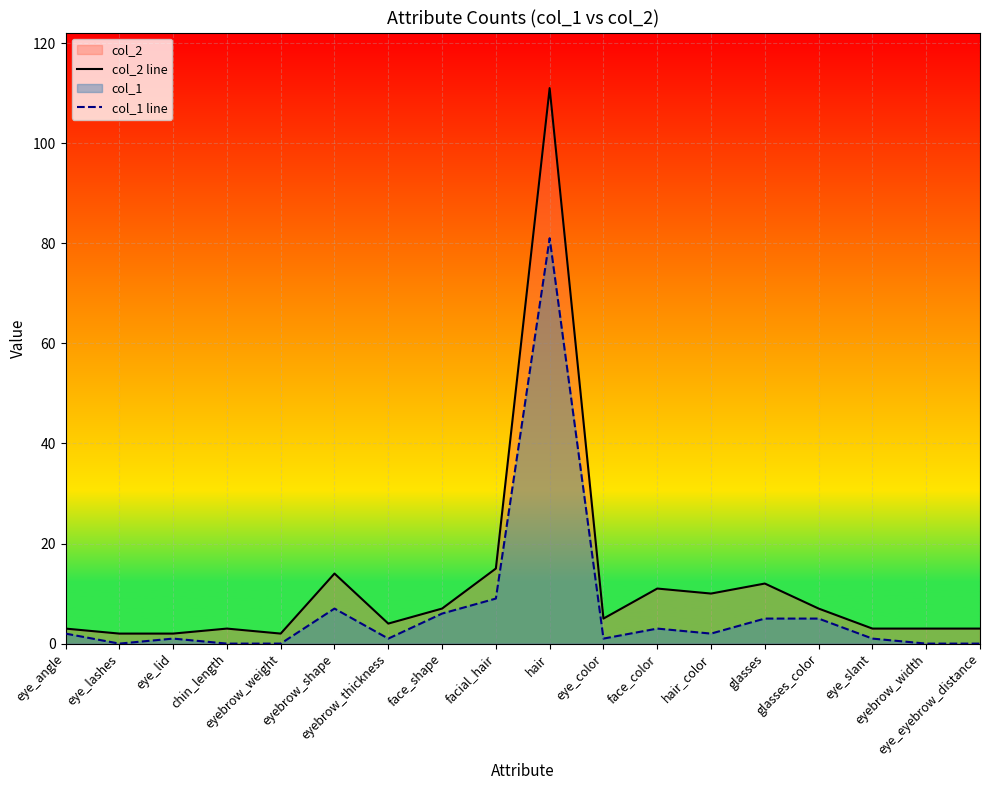

At which category does col_1 line reach its first local valley?

eye_lashes